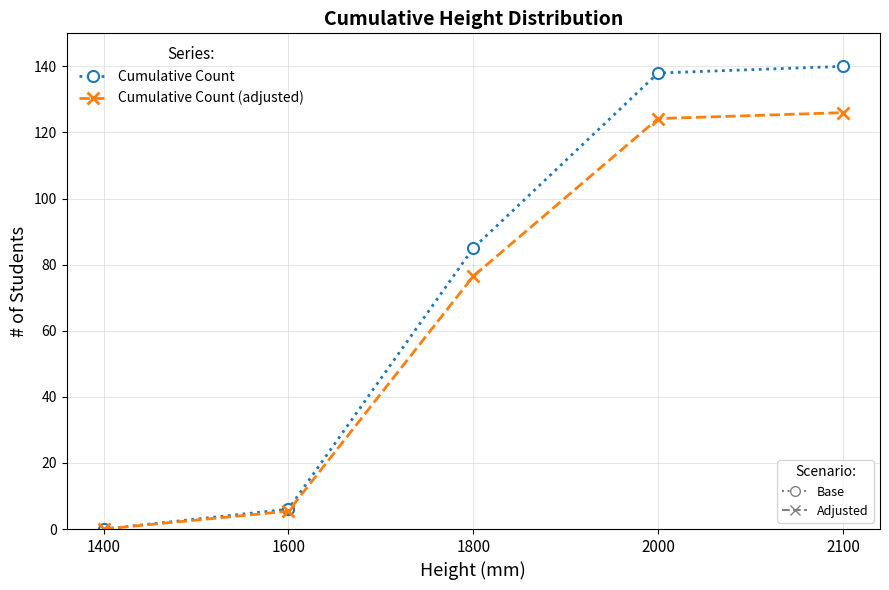

What is the total value across all series at 1600?

11.4